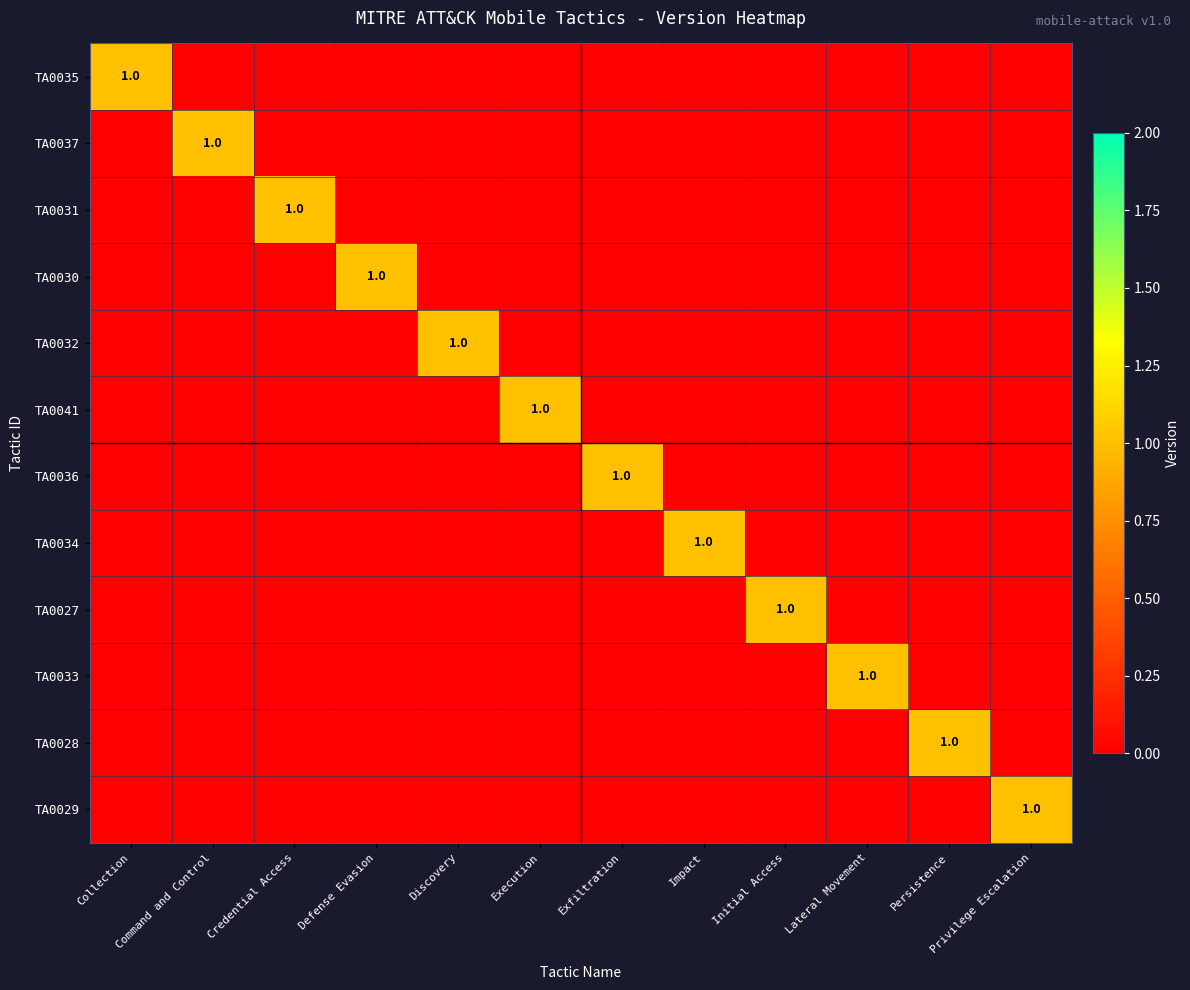

At which category is the sum across all series the highest?

Collection